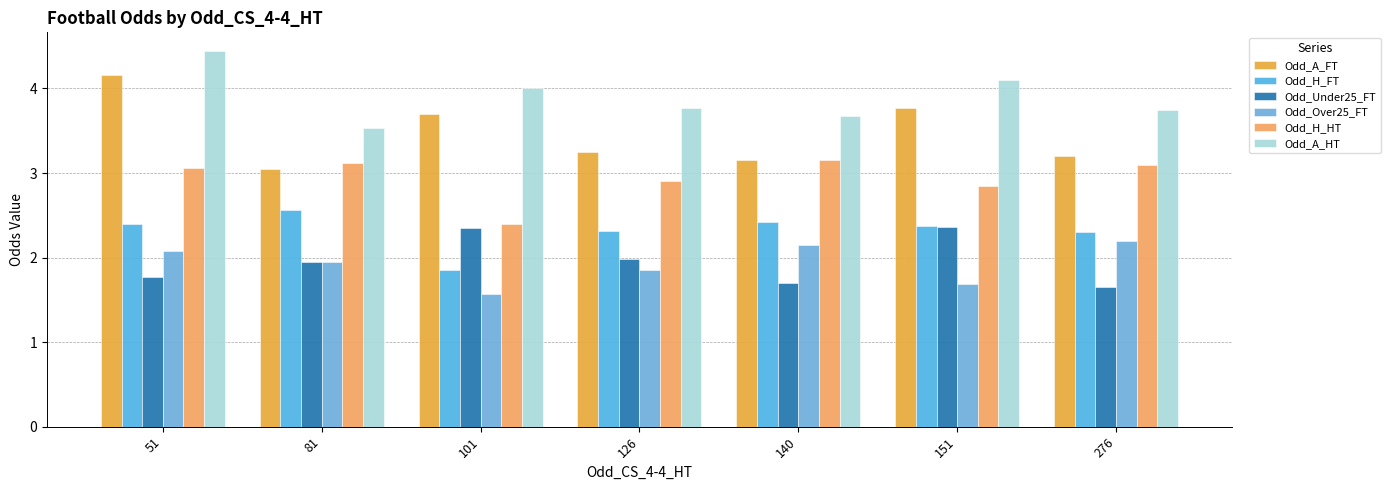

Rank the series by their maximum value, from highest to lowest.

Odd_A_HT, Odd_A_FT, Odd_H_HT, Odd_H_FT, Odd_Under25_FT, Odd_Over25_FT